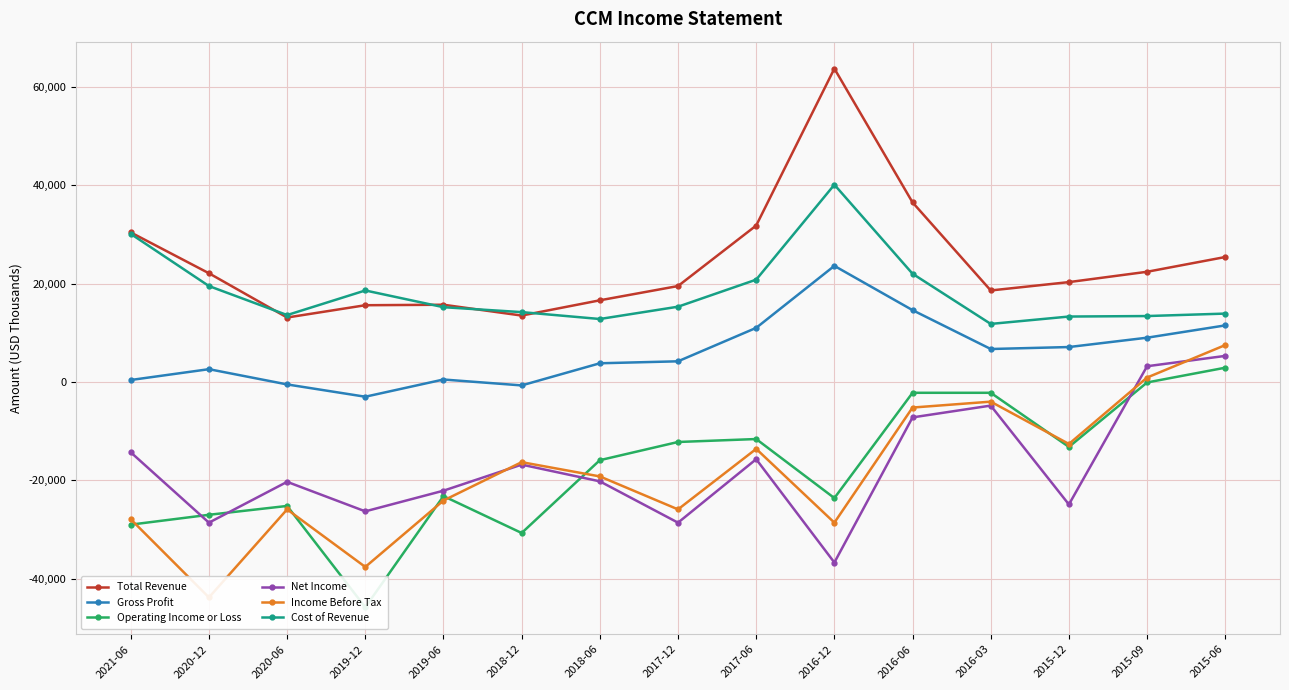

Reading left to right, list all the values displayed in this chart.

Total Revenue: 30400	22100	13100	15600	15700	13500	16600	19500	31800	63700	36500	18600	20300	22400	25400
Gross Profit: 400	2600	-500	-3000	500	-700	3800	4200	11000	23600	14600	6700	7100	9000	11500
Operating Income or Loss: -29000	-27000	-25200	-45800	-23200	-30700	-15900	-12200	-11600	-23600	-2200	-2200	-13200	-100	2900
Net Income: -14300	-28600	-20300	-26300	-22100	-16800	-20200	-28600	-15700	-36700	-7200	-4800	-24900	3200	5300
Income Before Tax: -27900	-43800	-25900	-37600	-24100	-16300	-19200	-25900	-13600	-28600	-5200	-4000	-12600	900	7500
Cost of Revenue: 30100	19500	13600	18600	15200	14200	12800	15300	20800	40100	22000	11800	13300	13400	13900